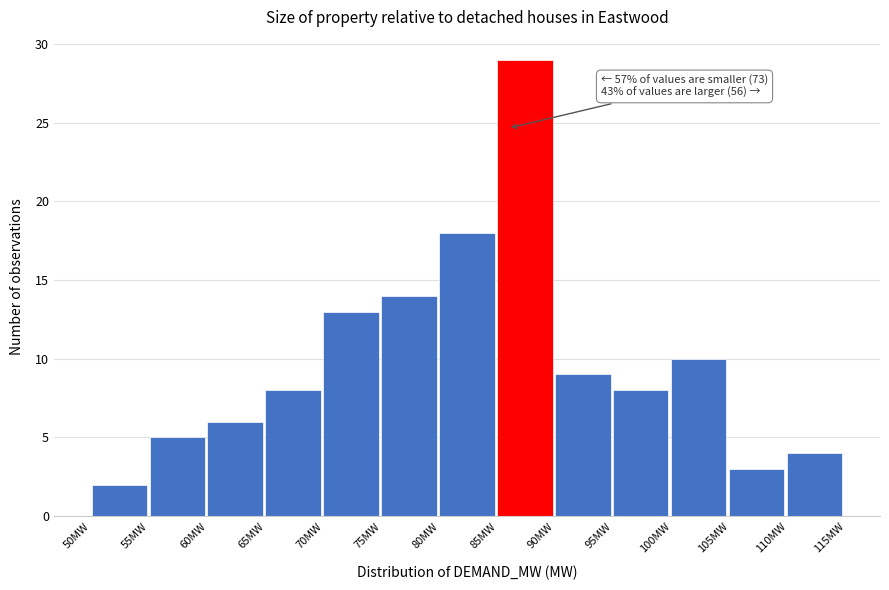

Which range on the x-axis has the tallest bar?

85 to 90